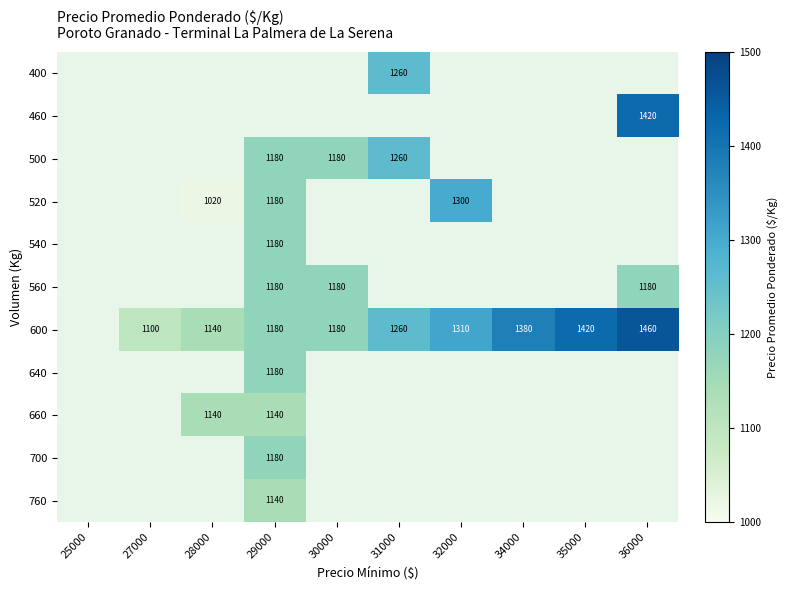

Is it true that 520 equals 1180 at 29000?

True